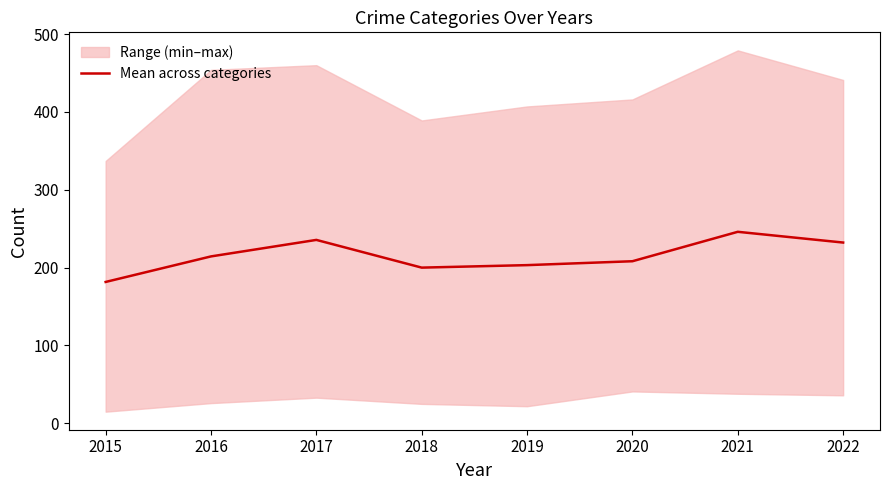

Reading left to right, list all the values displayed in this chart.

181.6	214.4	235.6	200.0	203.2	208.2	246.0	232.2